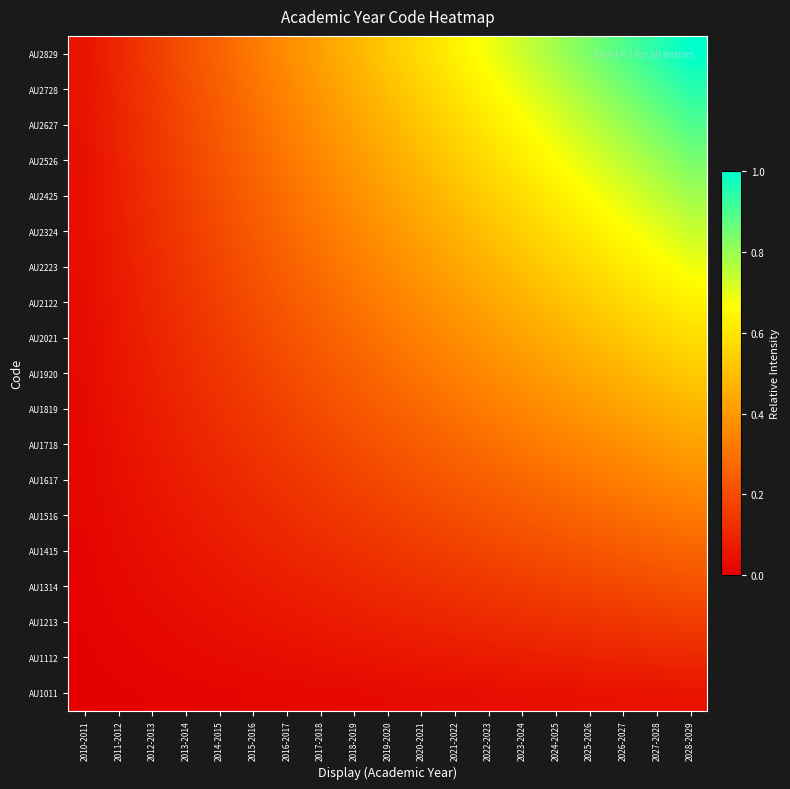

At which category is the sum across all series the highest?

2028-2029